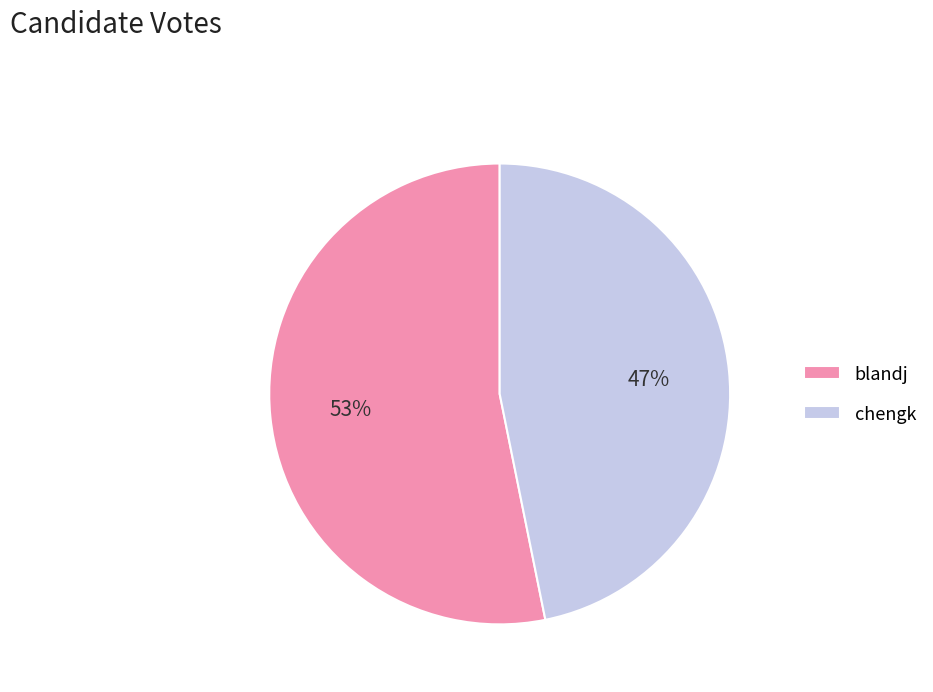

True or false: chengk accounts for 47% of the total.

True